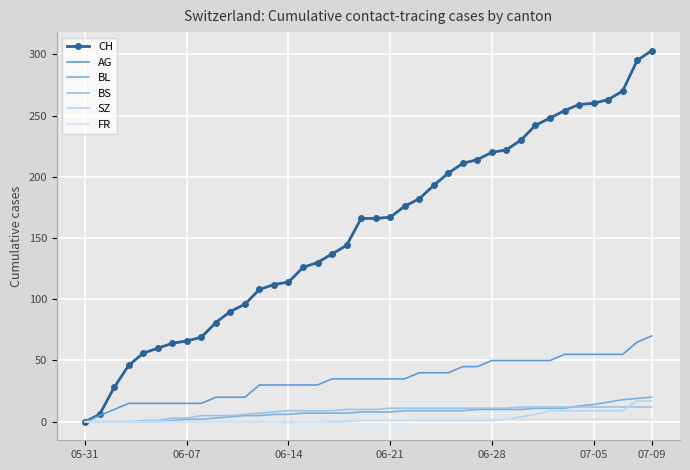

Reading left to right, transcribe all the data shown in this chart.

CH: 0	6	28	46	56	60	64	66	69	81	90	96	108	112	114	126	130	137	144	166	166	167	176	182	193	203	211	214	220	222	230	242	248	254	259	260	263	270	295	303
AG: 0	5	10	15	15	15	15	15	15	20	20	20	30	30	30	30	30	35	35	35	35	35	35	40	40	40	45	45	50	50	50	50	50	55	55	55	55	55	65	70
BL: 0	0	0	0	0	0	1	2	2	3	4	5	5	6	6	7	7	7	7	8	8	8	9	9	9	9	9	10	10	10	10	11	11	11	13	14	16	18	19	20
BS: 0	0	0	0	1	1	3	3	5	5	5	6	7	8	9	9	9	9	10	10	10	11	11	11	11	11	11	11	11	11	12	12	12	12	12	12	12	12	12	12
SZ: 0	0	0	0	0	0	0	0	0	0	0	0	0	0	0	0	0	0	0	1	1	1	1	1	1	1	1	1	1	2	4	6	9	9	9	9	9	9	17	17
FR: 0	0	0	0	0	0	0	0	0	0	0	0	0	0	0	0	0	1	1	1	1	1	1	2	2	2	2	2	2	2	2	2	2	2	2	2	2	2	2	2